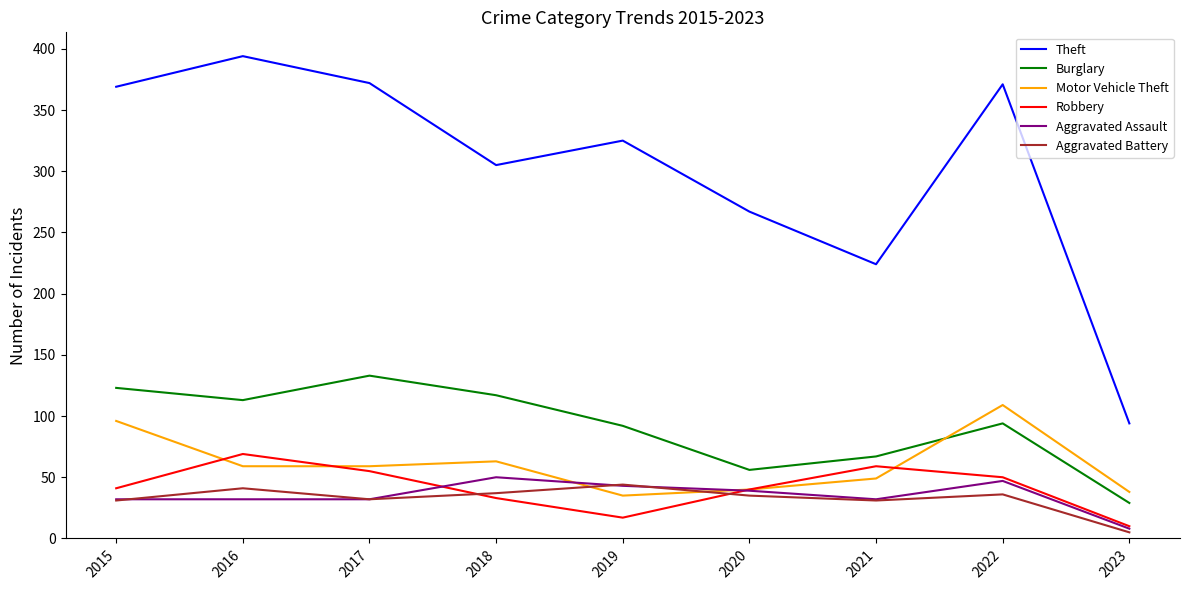

What is the greatest value displayed?

394